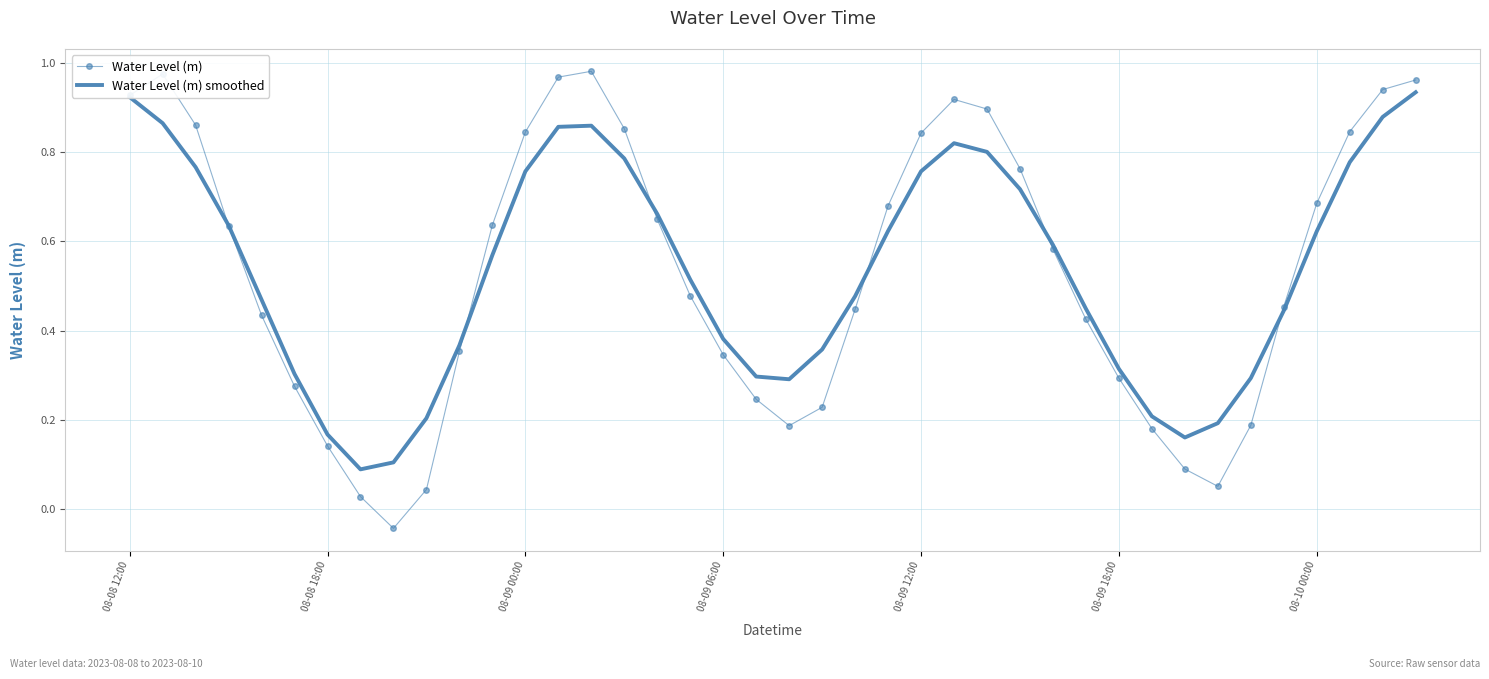

Rank the series by their maximum value, from lowest to highest.

Water Level (m) smoothed, Water Level (m)